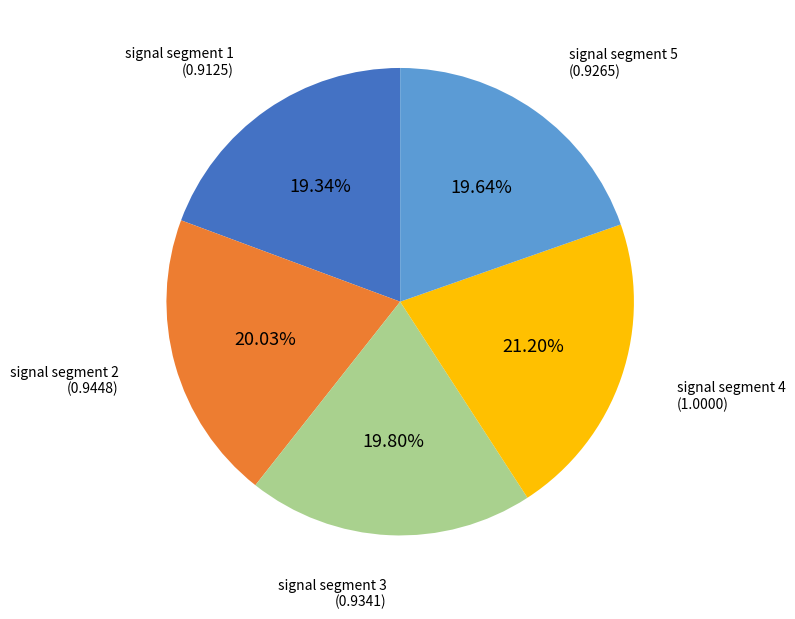

Does any single category account for the majority?

No